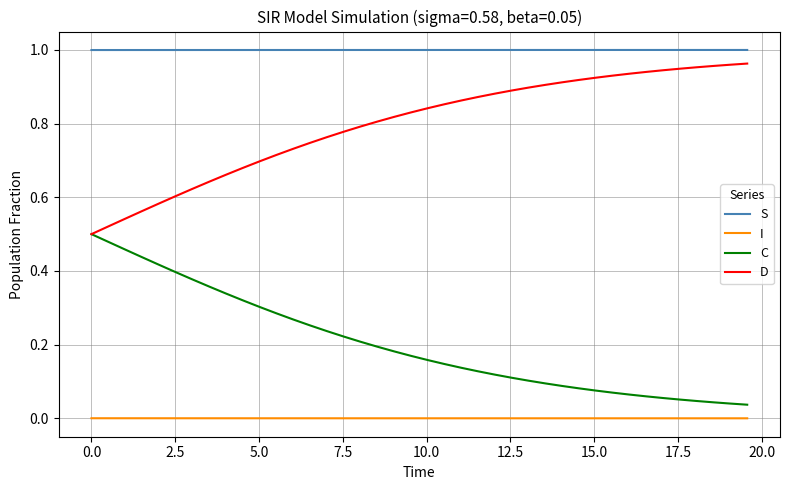

What are all the series names shown in the legend?

S, I, C, D